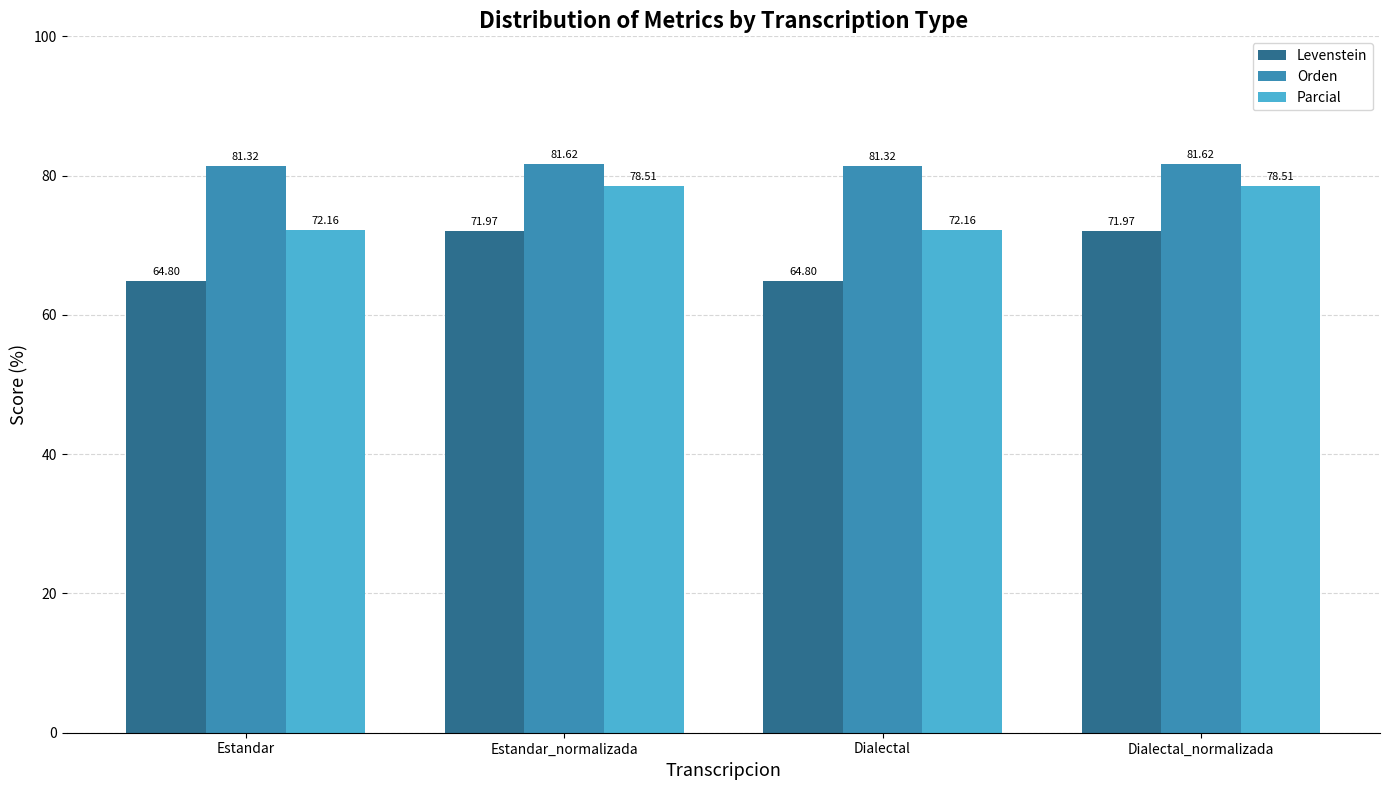

What is the average value of the Orden series?

81.5